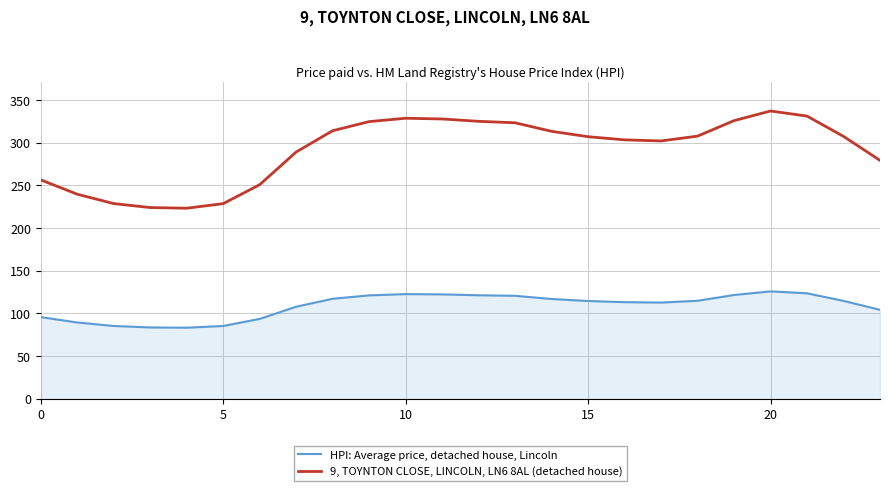

Which series has the largest range (max minus min)?

9, TOYNTON CLOSE, LINCOLN, LN6 8AL (detached house)